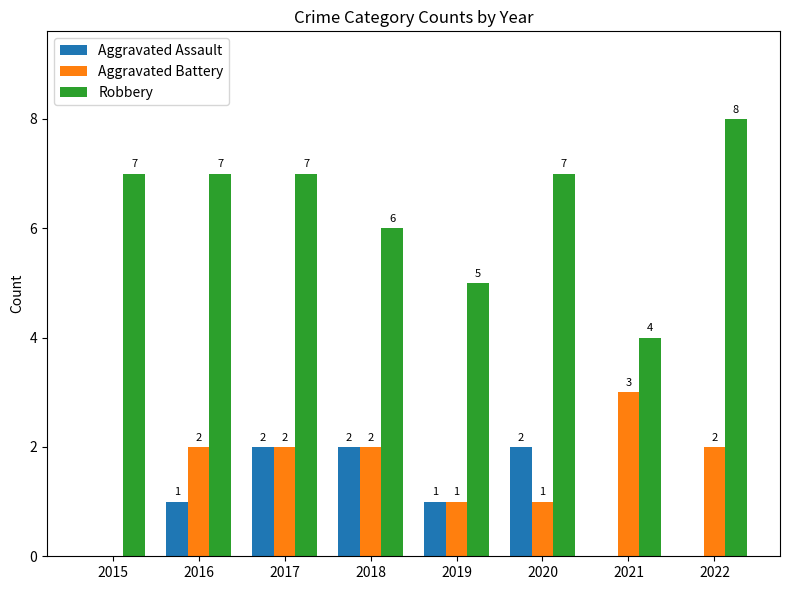

Reading left to right, list all the values displayed in this chart.

Aggravated Assault: 0	1	2	2	1	2	0	0
Aggravated Battery: 0	2	2	2	1	1	3	2
Robbery: 7	7	7	6	5	7	4	8